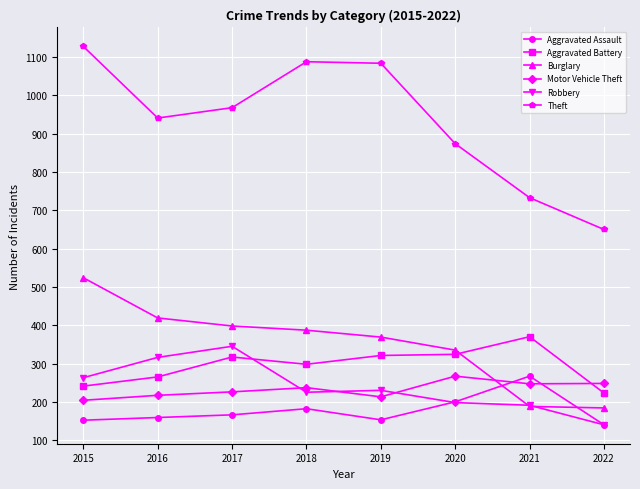

Does the chart have visible grid lines?

Yes